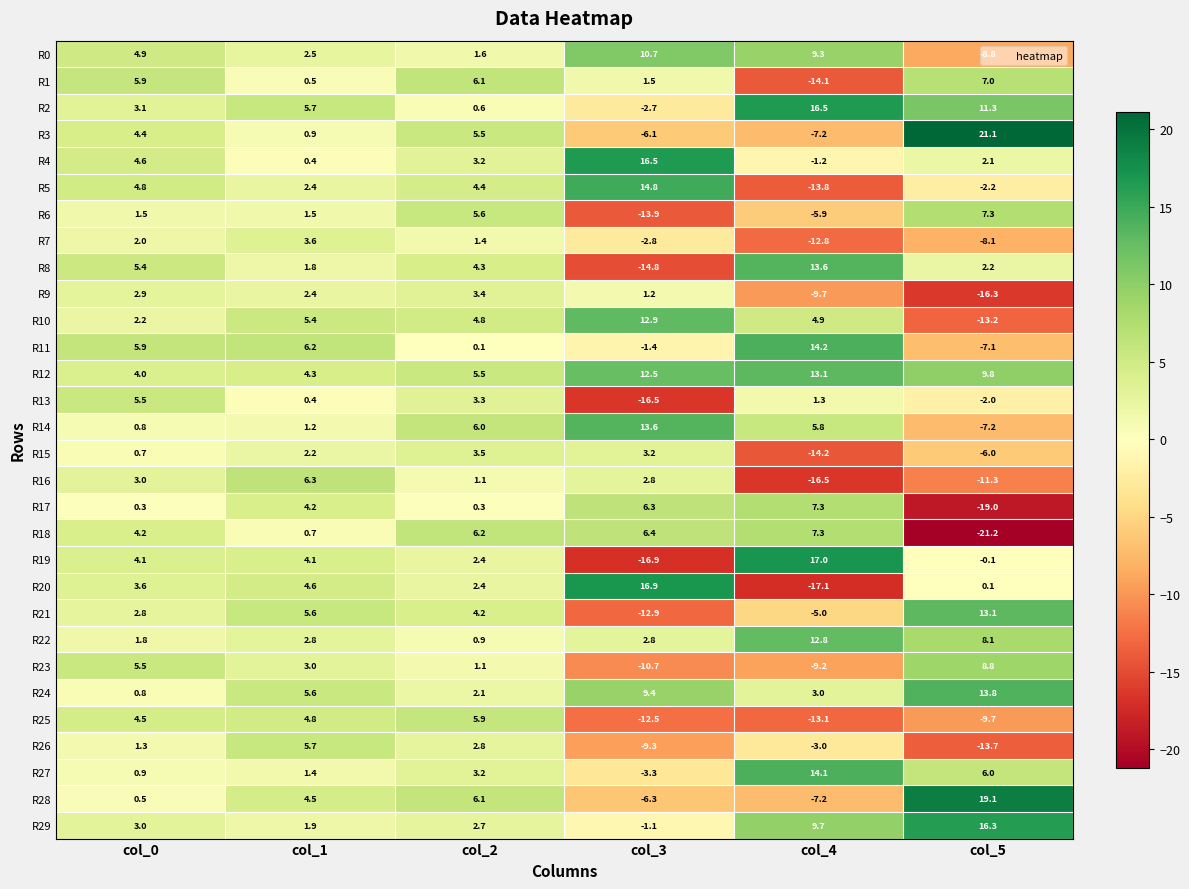

At how many categories does at least one series exceed -16?

6